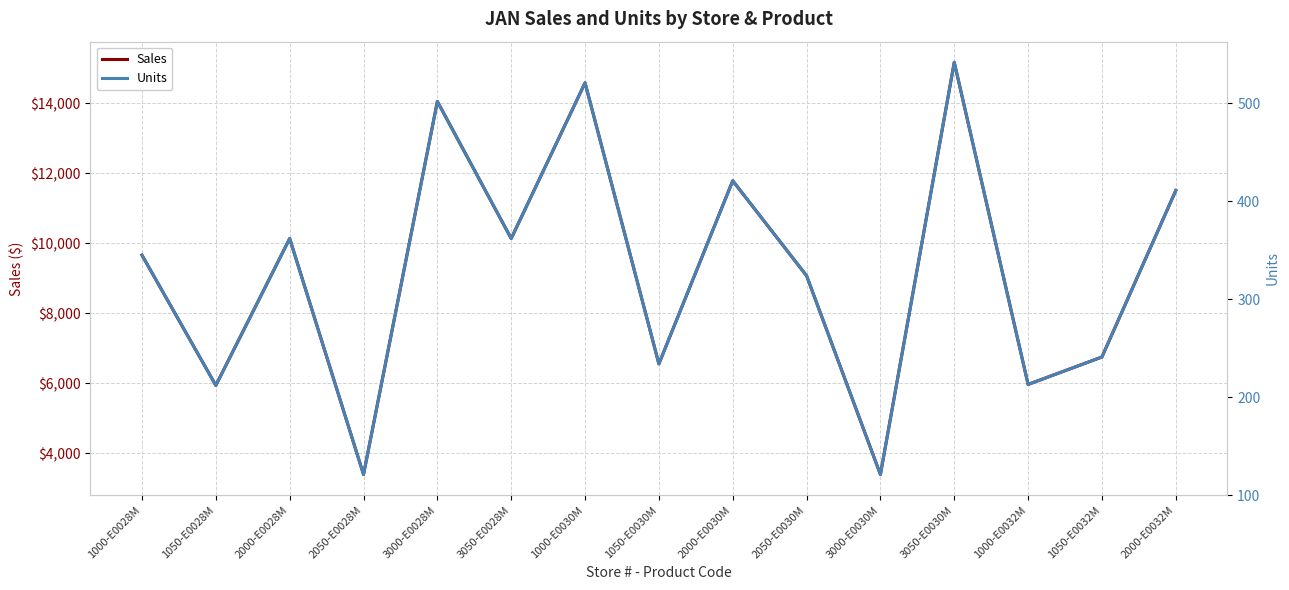

List the series in order of their overall mean, lowest first.

Units, Sales